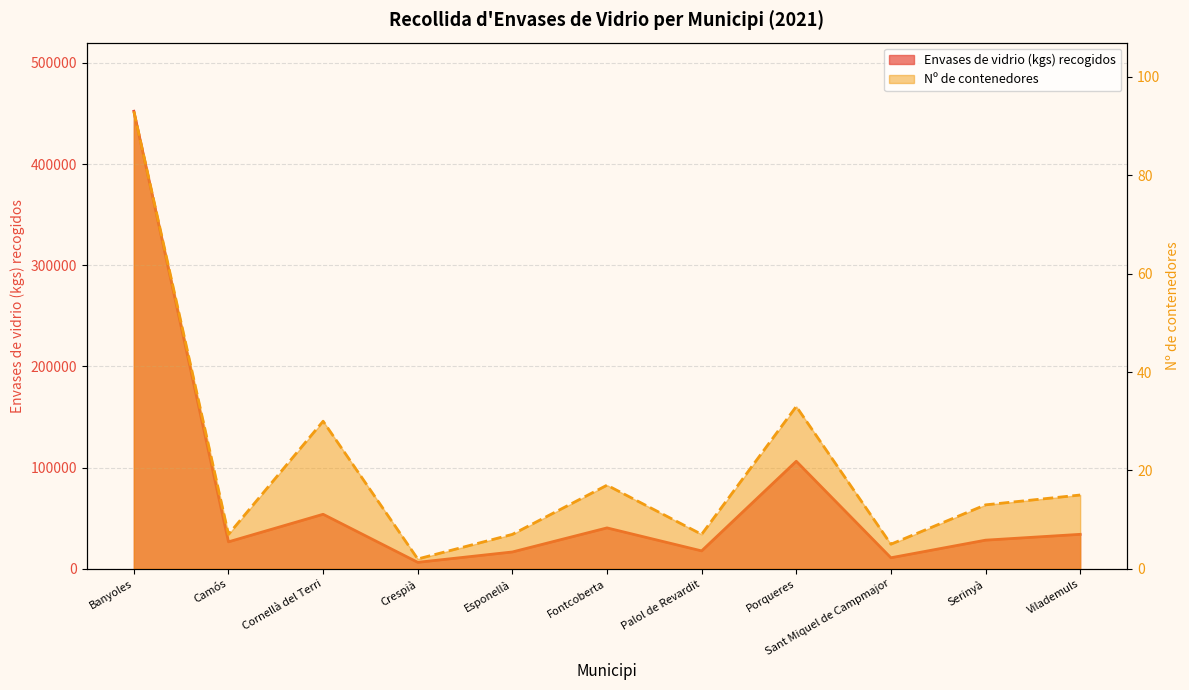

What is the label of the 5th point from the right?

Palol de Revardit